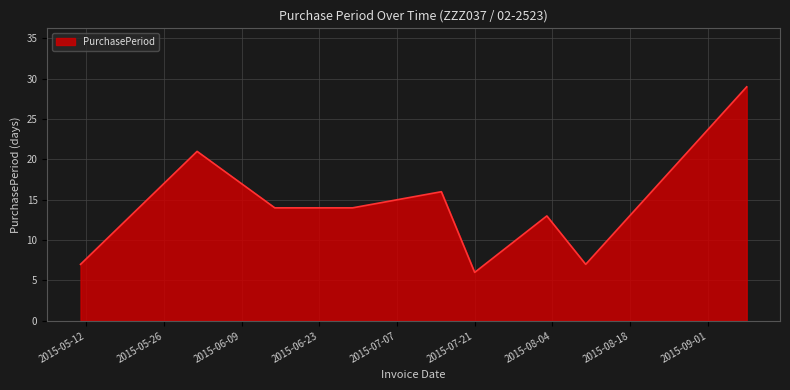

What is the minimum value shown in the chart?

6